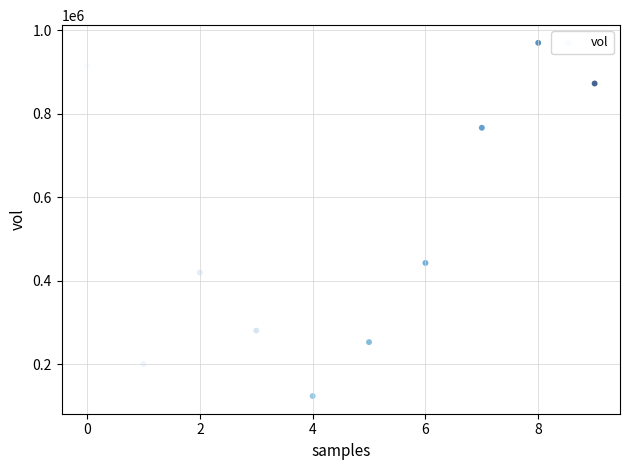

What Y value in the scatter plot is closest to 546300?

442100